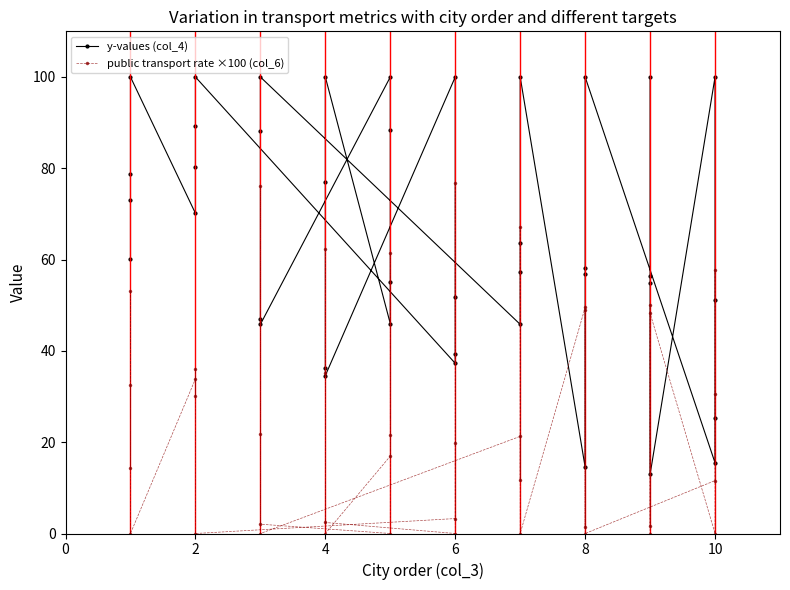

What is the sum of the public transport rate ×100 (col_6) values at 22 and 8?

55.7